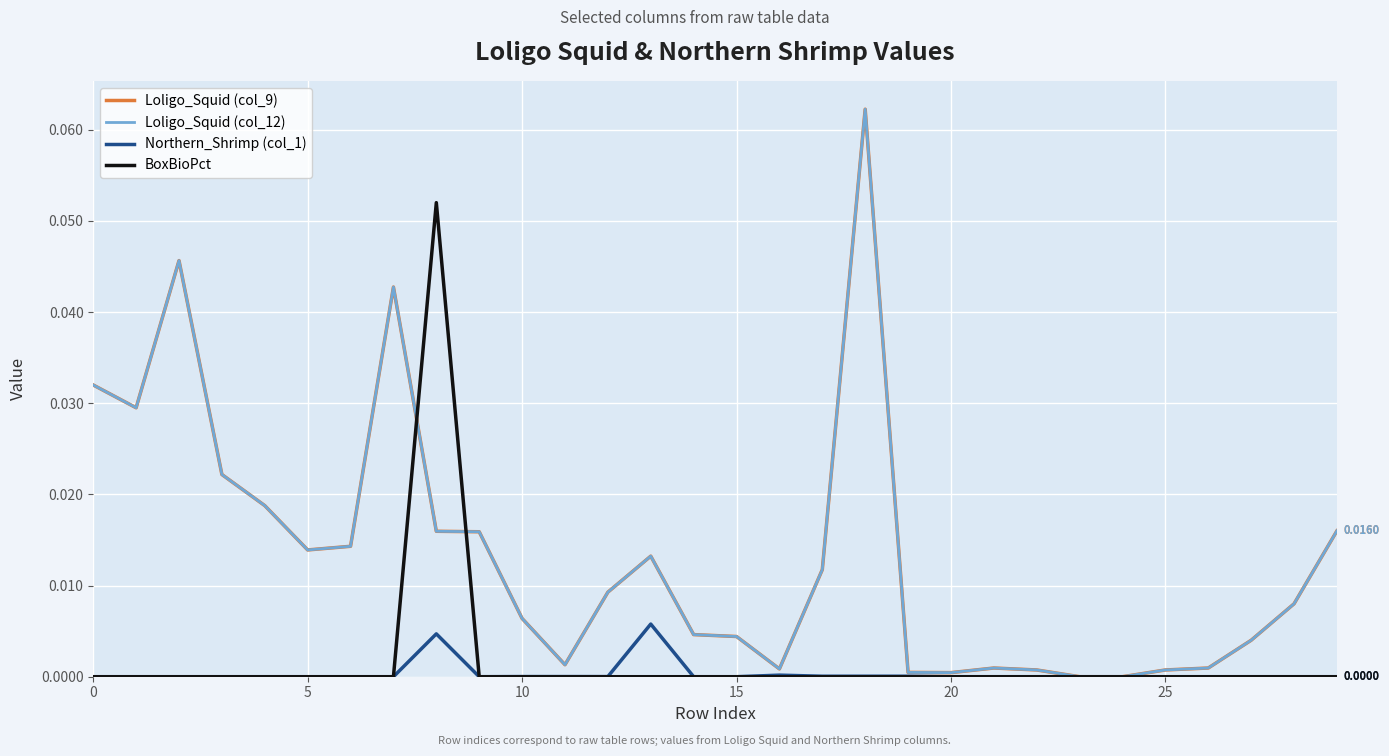

What is the sum of all Loligo_Squid (col_12) values?

0.4